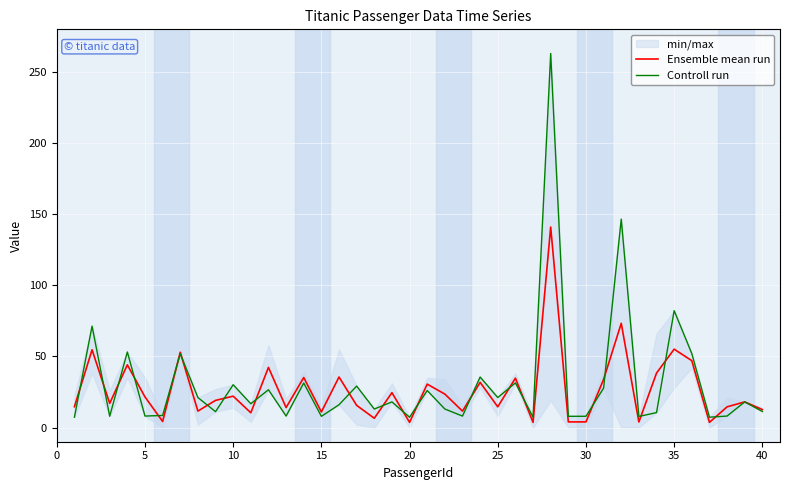

What is the sum of all Ensemble mean run values?

1059.1